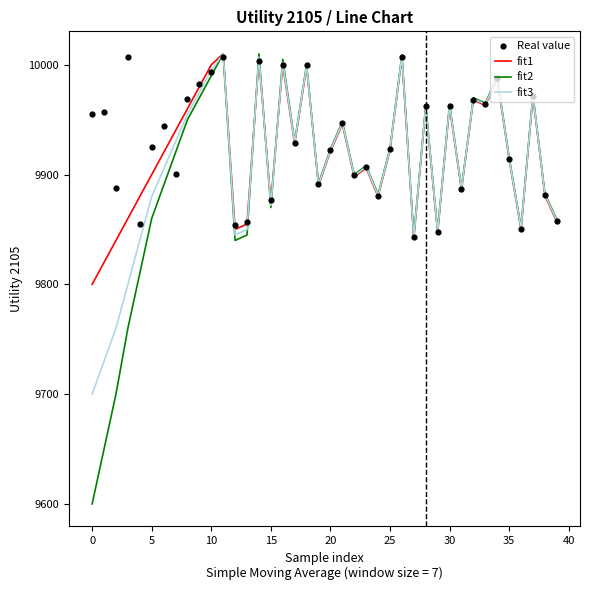

Which series contains the highest Y value?

fit1